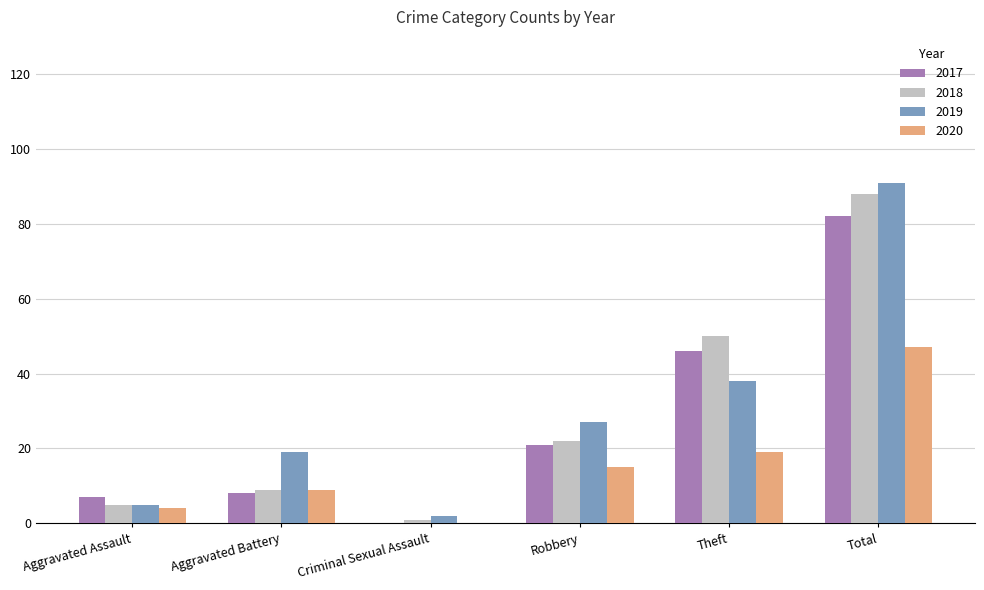

Which category has the highest value in the 2017 series?

Total